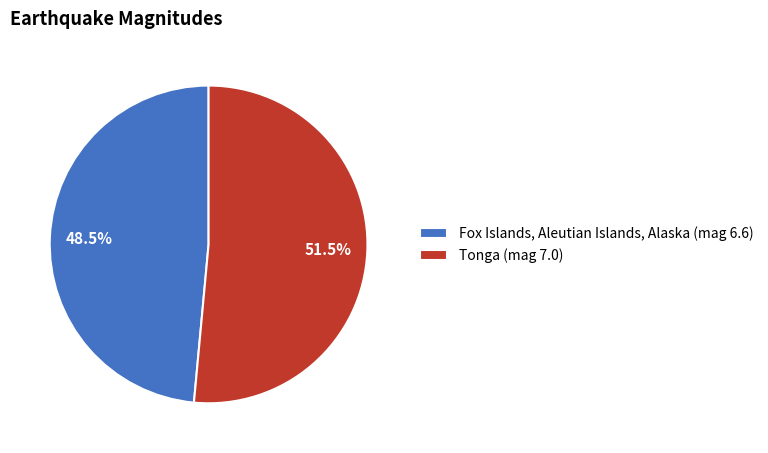

How many segments does this pie chart have?

2